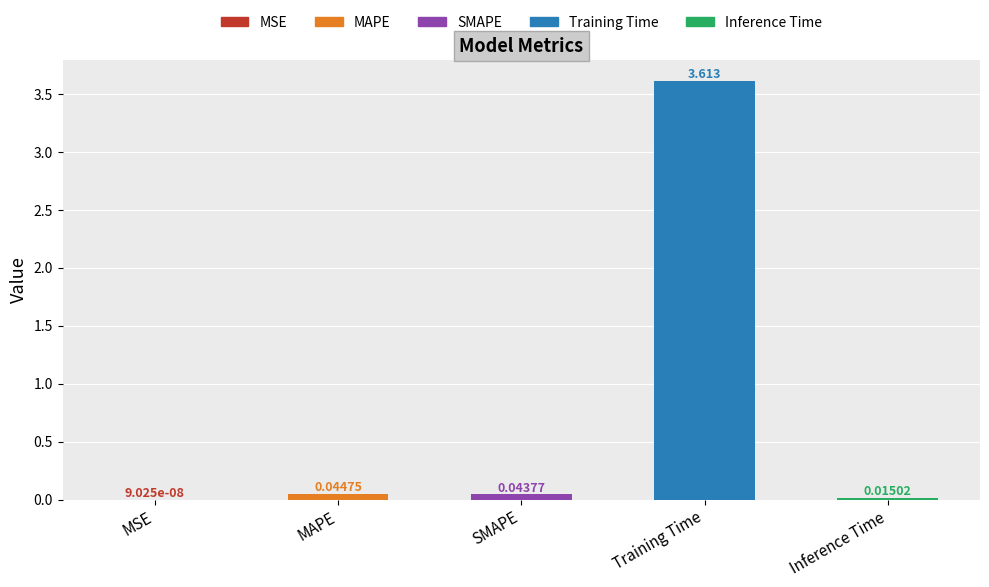

Between SMAPE and MSE, which is larger?

SMAPE